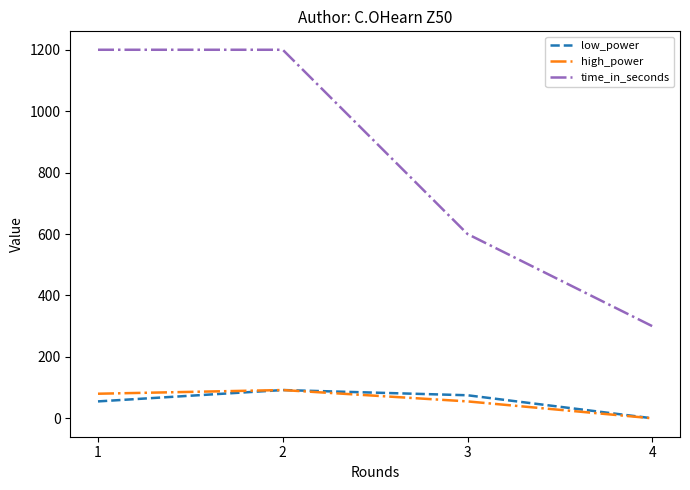

Which series has the largest total across all categories?

time_in_seconds